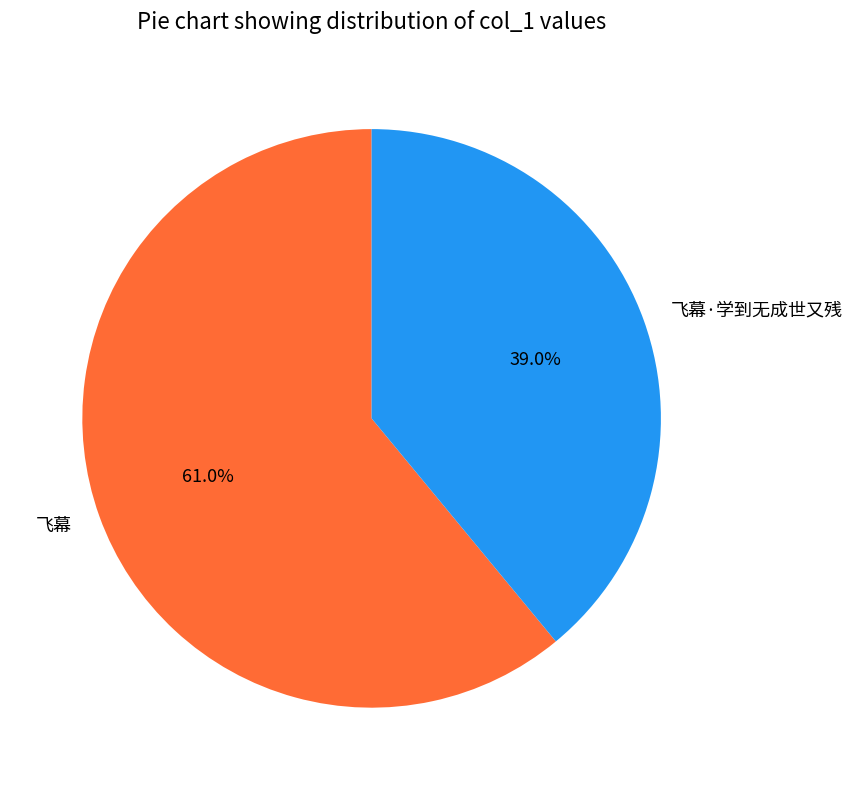

Is it true that 飞幕·学到无成世又残 is 53% of the pie?

False